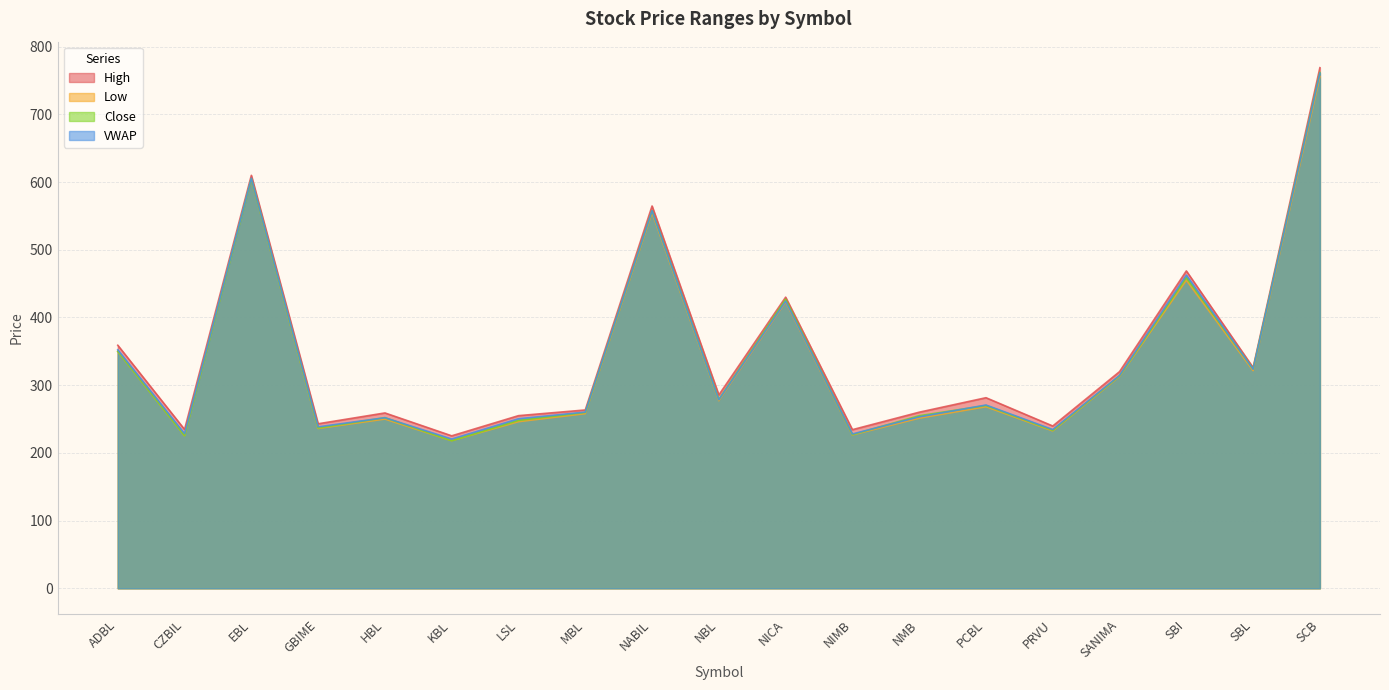

What are all the series names shown in the legend?

High, Low, Close, VWAP